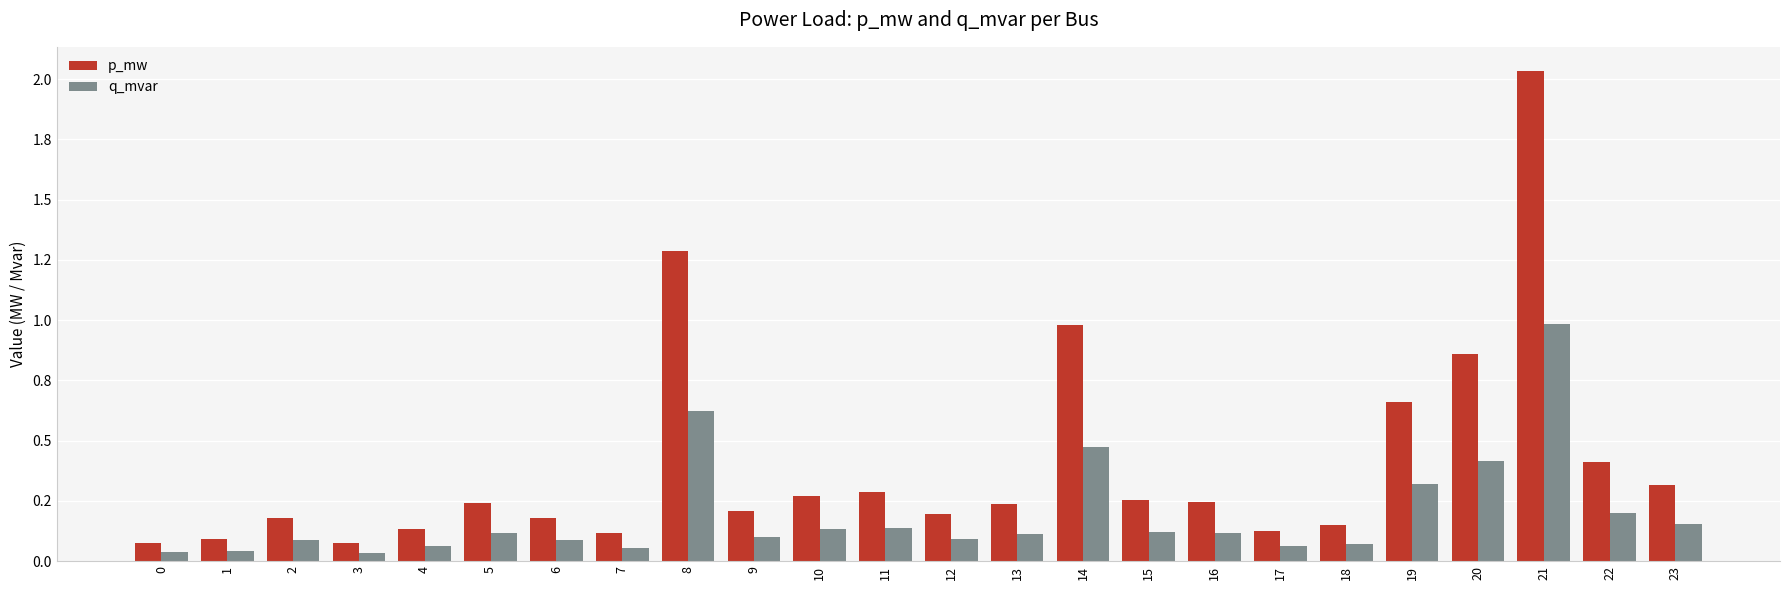

What value does the q_mvar series have at 22?

0.2